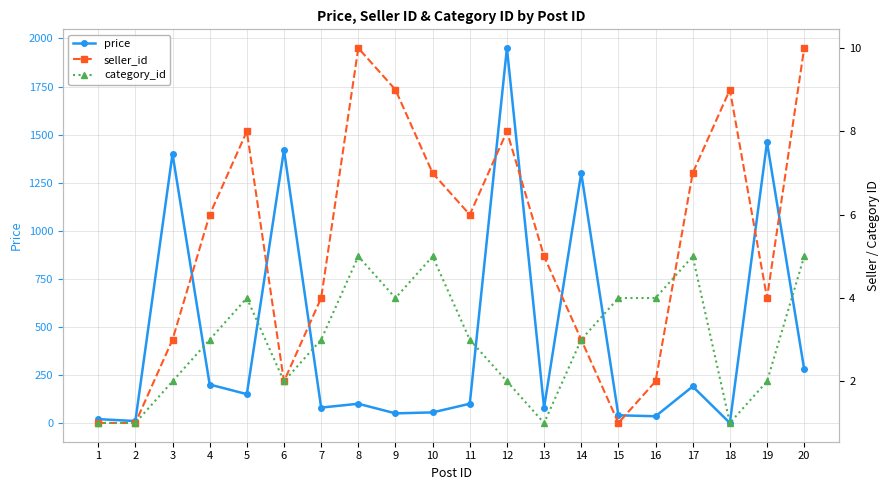

True or false: category_id has more than 1 interior local peaks.

True